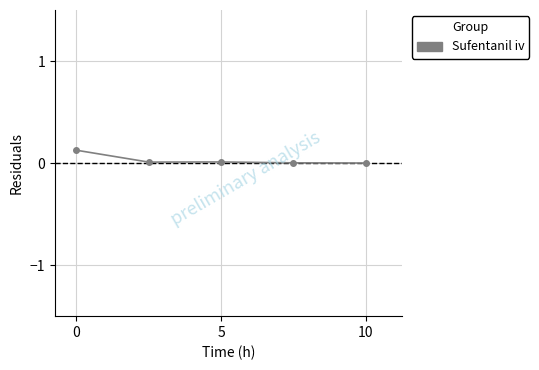

True or false: the data has more than 1 interior local peaks.

False